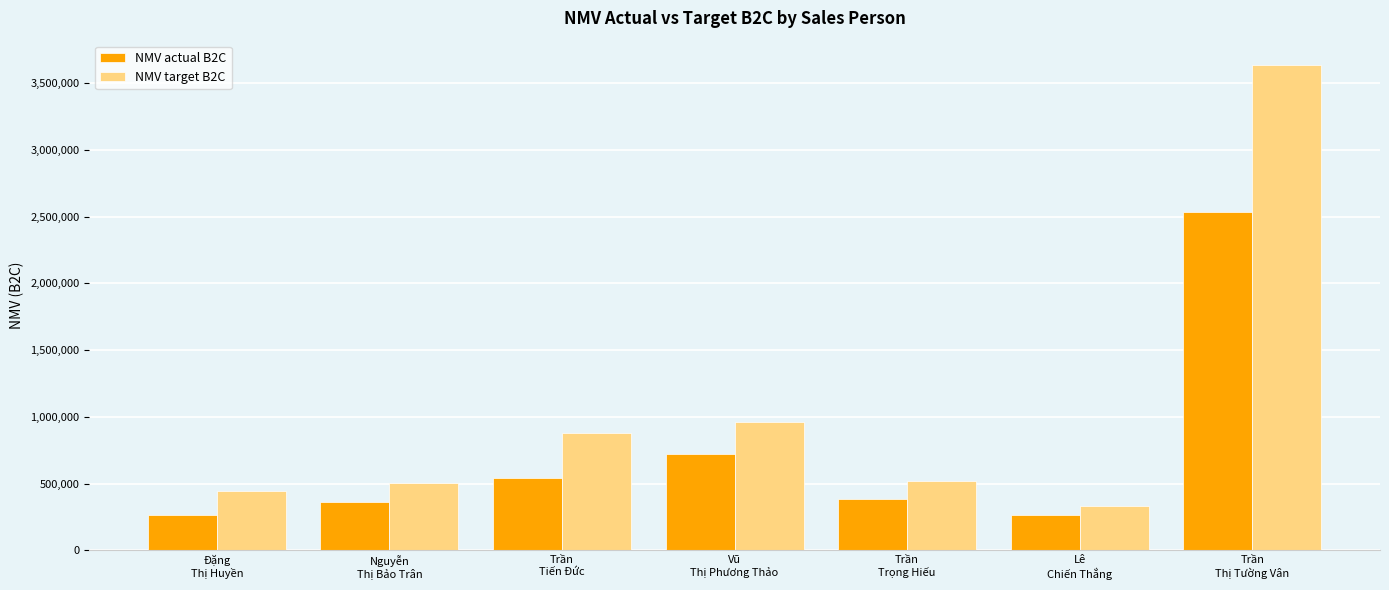

How many groups of bars are there?

7